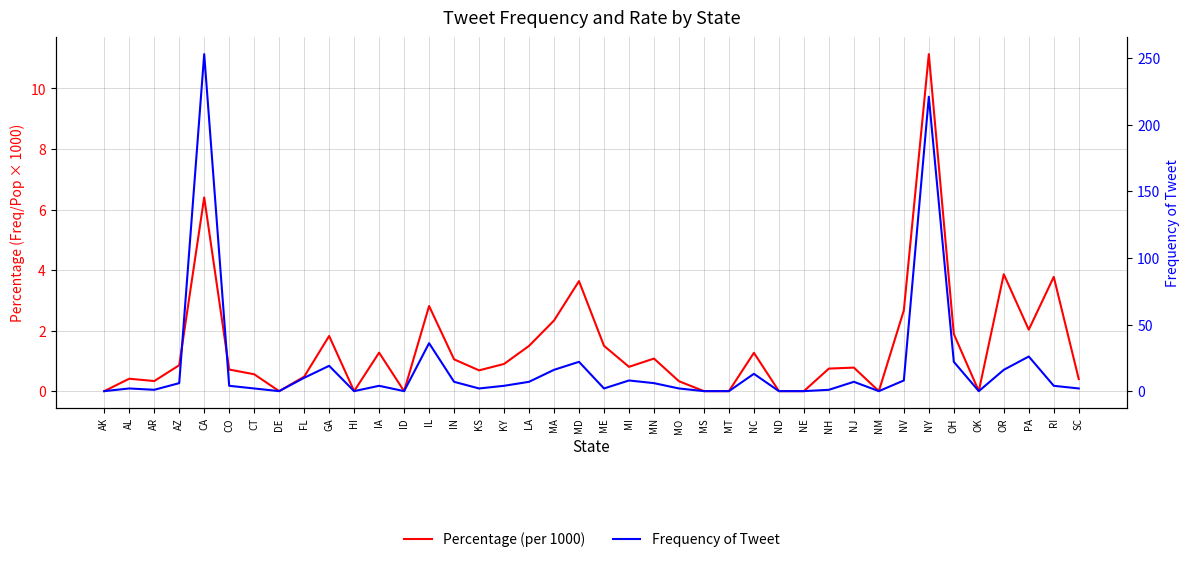

Reading left to right, what are all the values shown in this chart?

Percentage (per 1000): AK=0.0	AL=0.4	AR=0.3	AZ=0.9	CA=6.4	CO=0.7	CT=0.6	DE=0.0	FL=0.5	GA=1.8	HI=0.0	IA=1.3	ID=0.0	IL=2.8	IN=1.0	KS=0.7	KY=0.9	LA=1.5	MA=2.3	MD=3.6	ME=1.5	MI=0.8	MN=1.1	MO=0.3	MS=0.0	MT=0.0	NC=1.3	ND=0.0	NE=0.0	NH=0.7	NJ=0.8	NM=0.0	NV=2.7	NY=11.1	OH=1.9	OK=0.0	OR=3.9	PA=2.0	RI=3.8	SC=0.4
Frequency of Tweet: AK=0.0	AL=2.0	AR=1.0	AZ=6.0	CA=253.0	CO=4.0	CT=2.0	DE=0.0	FL=10.0	GA=19.0	HI=0.0	IA=4.0	ID=0.0	IL=36.0	IN=7.0	KS=2.0	KY=4.0	LA=7.0	MA=16.0	MD=22.0	ME=2.0	MI=8.0	MN=6.0	MO=2.0	MS=0.0	MT=0.0	NC=13.0	ND=0.0	NE=0.0	NH=1.0	NJ=7.0	NM=0.0	NV=8.0	NY=221.0	OH=22.0	OK=0.0	OR=16.0	PA=26.0	RI=4.0	SC=2.0